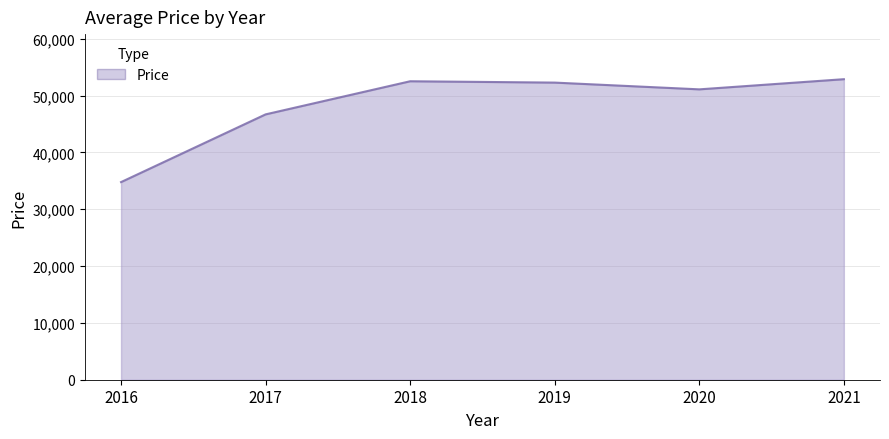

Where is the data nearest to the value 43824?

2017